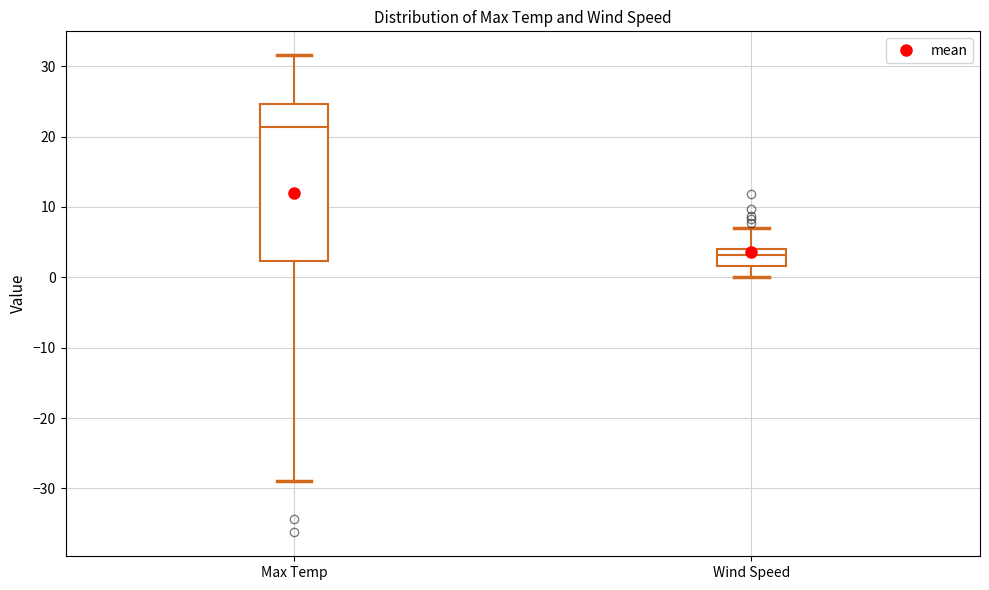

Reading left to right, read every box against the y-axis: the position of its median line, the range the box covers, and the ends of its whiskers. The values are not printed on the chart, so give them approximately, as read against the axis.

Max Temp: median 21, box 2 to 25, whiskers -29 to 32
Wind Speed: median 3, box 2 to 4, whiskers 0 to 7